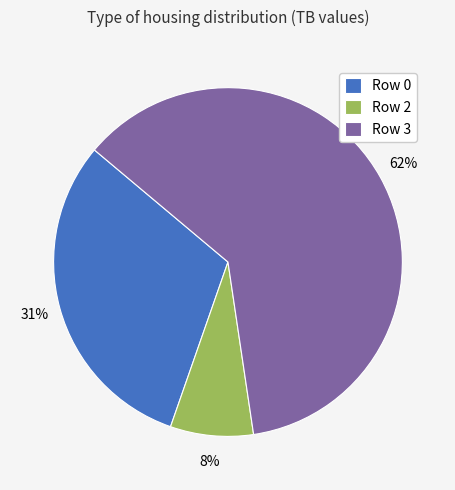

To the nearest percent, what is the difference between the Row 2 and Row 0 slice percentages?

23%